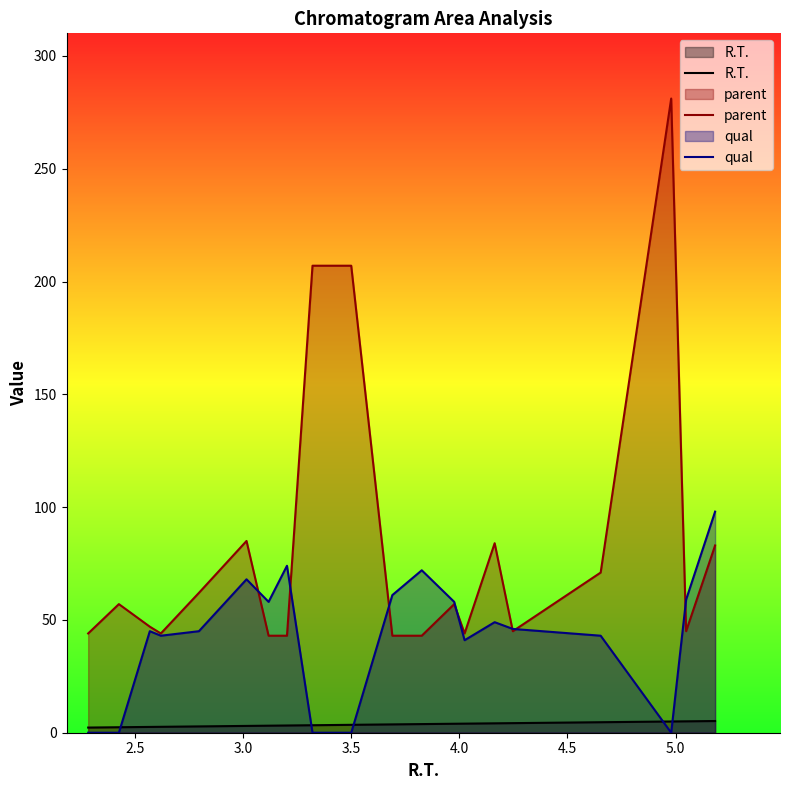

Rank the series by their average value, from lowest to highest.

R.T., qual, parent